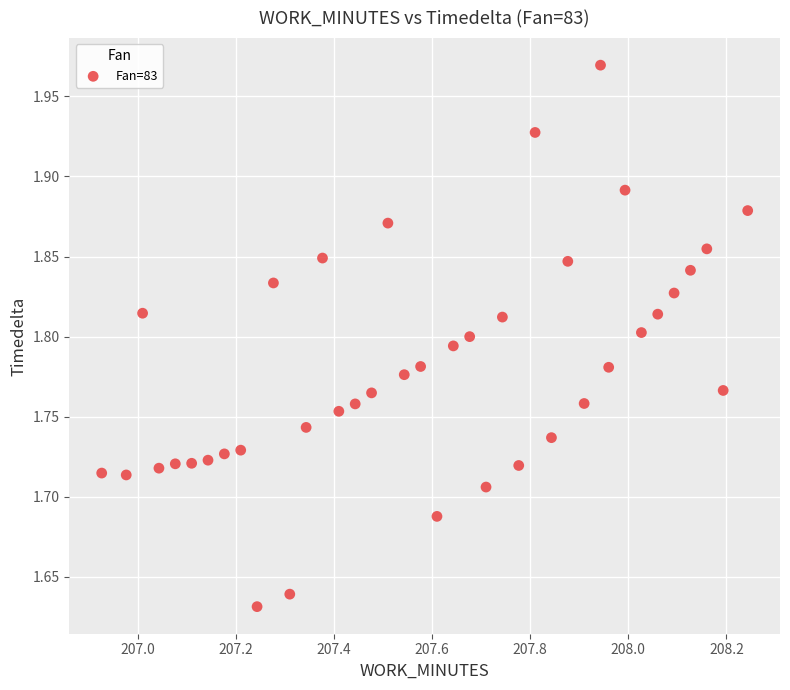

What is the range of X values (max minus min)?

1.3